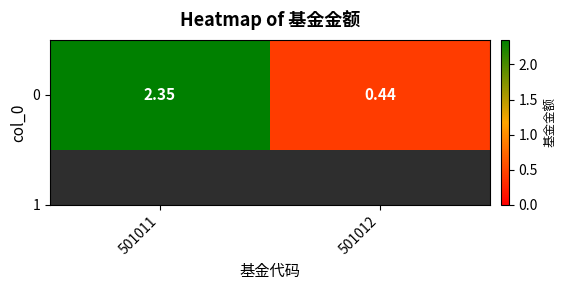

Count the values in the range 0 to 2.

1